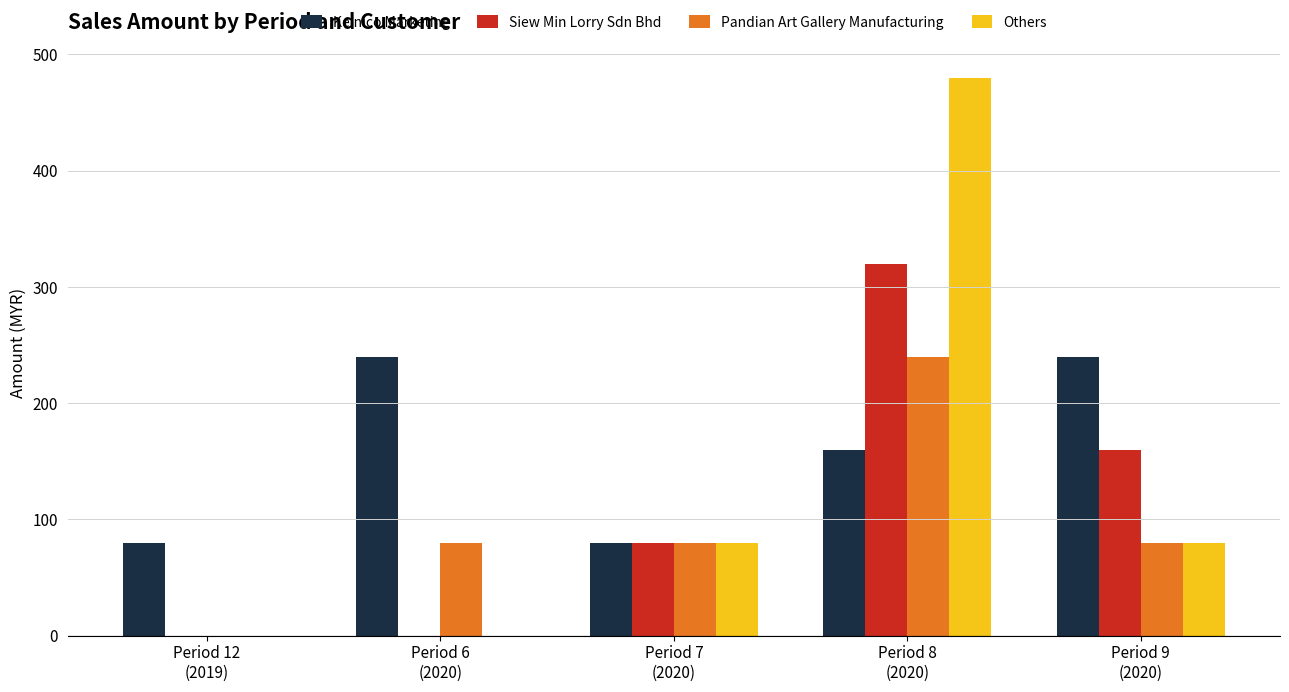

What is the highest value of the Others series?

480